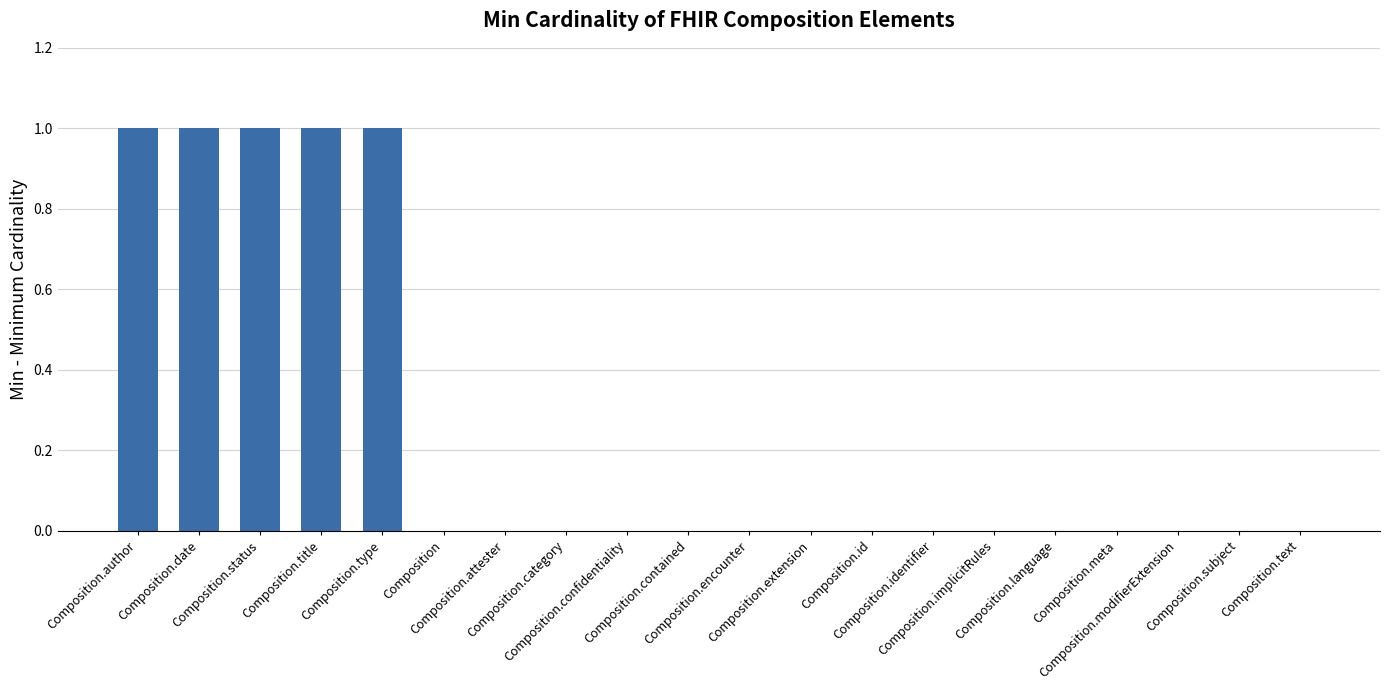

The chart shows a value of 1 at Composition.language. True or false?

False